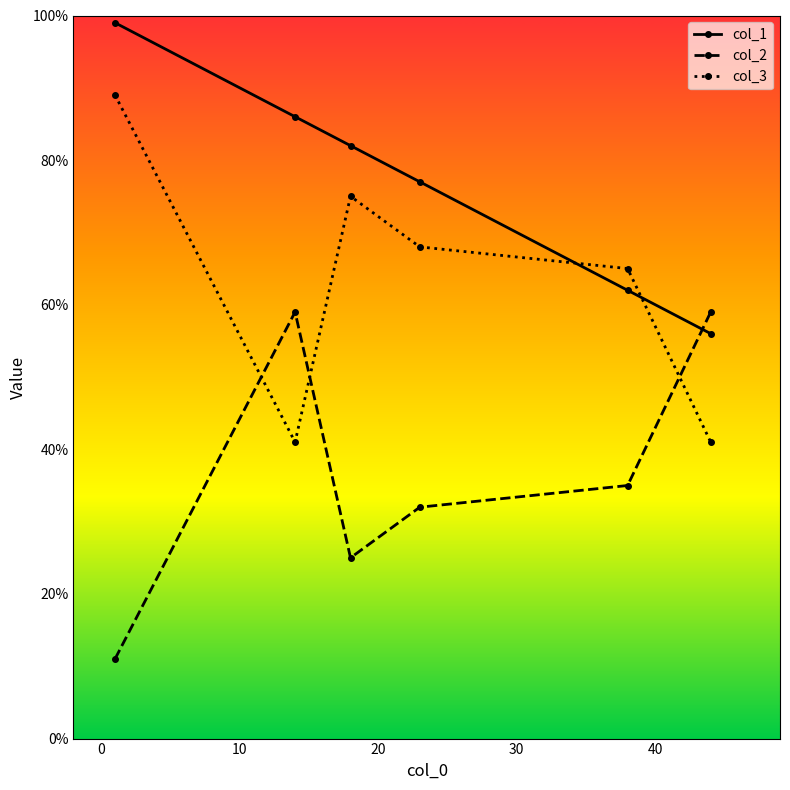

List the series in order of their overall mean, lowest first.

col_2, col_3, col_1